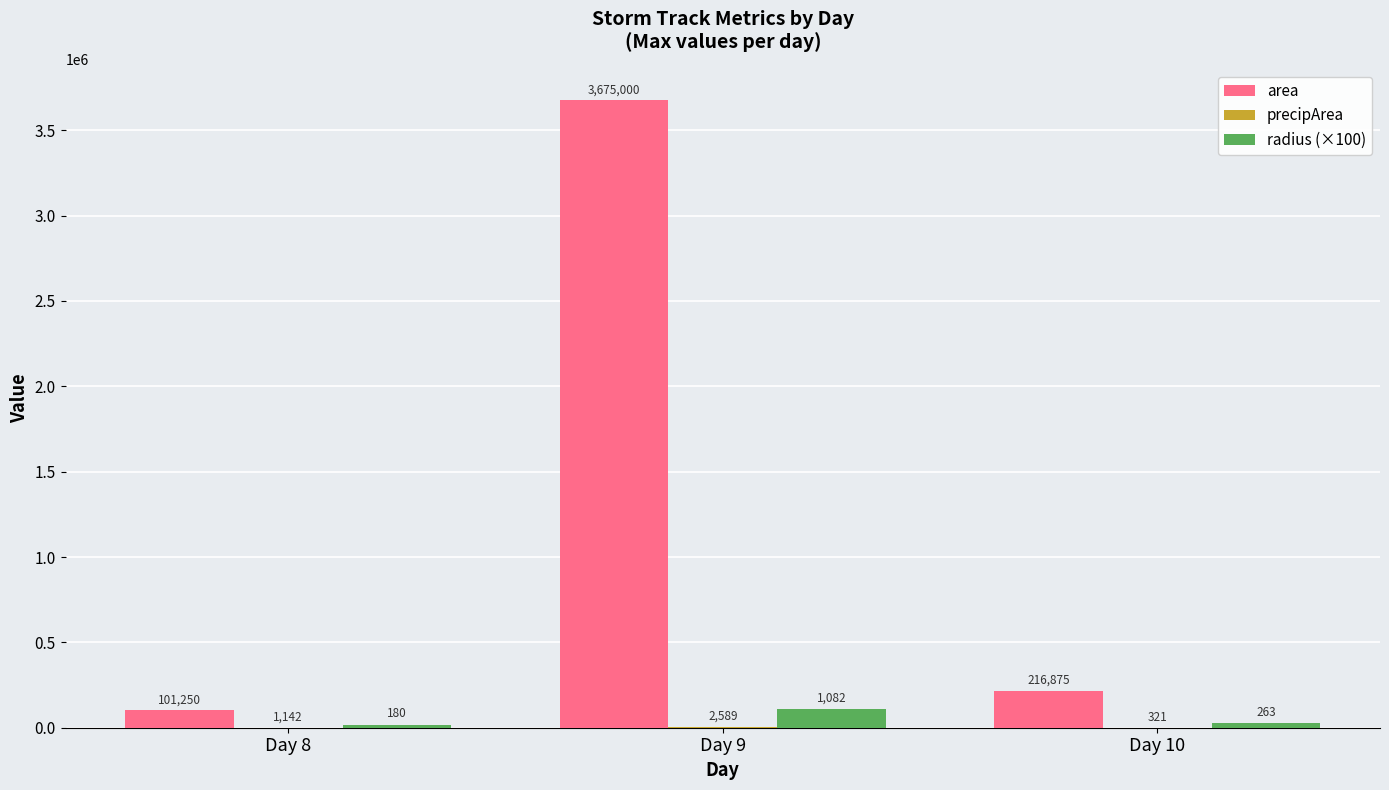

At which category is the sum across all series the highest?

Day 9